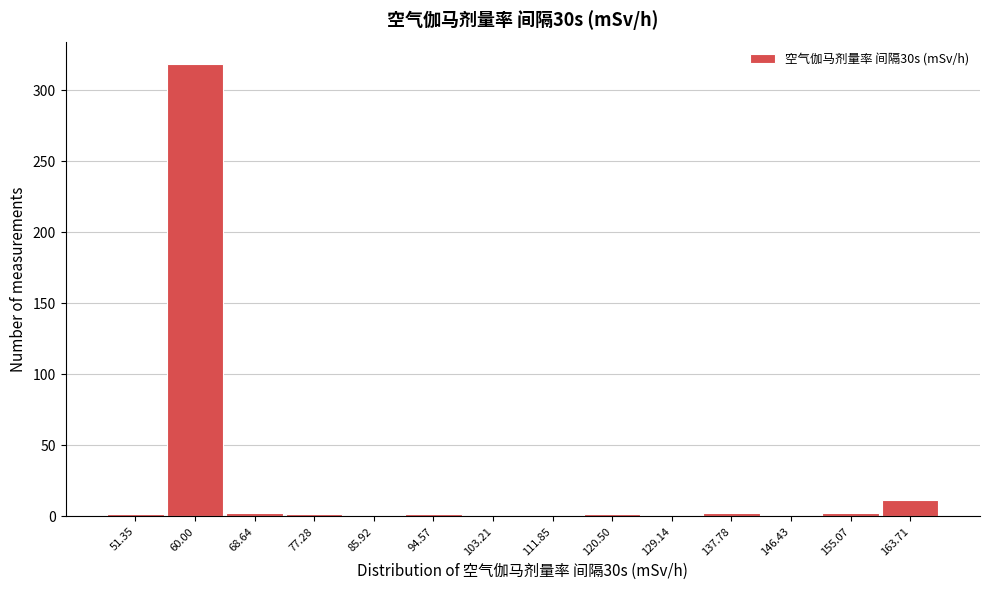

At which label is the value closest to 159?

163.71